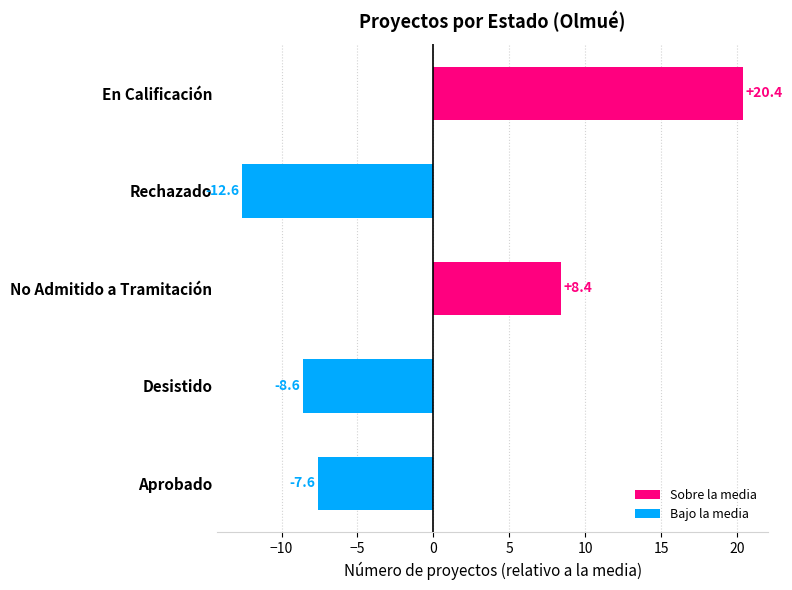

Rank the categories by value from highest to lowest.

En Calificación, No Admitido a Tramitación, Aprobado, Desistido, Rechazado